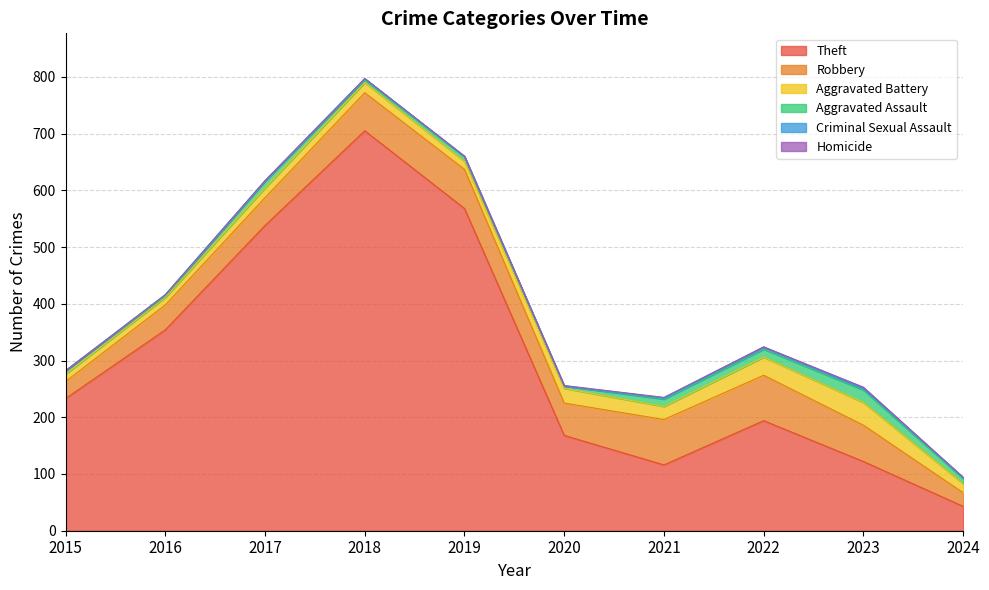

Where is the first local minimum for Homicide?

2022